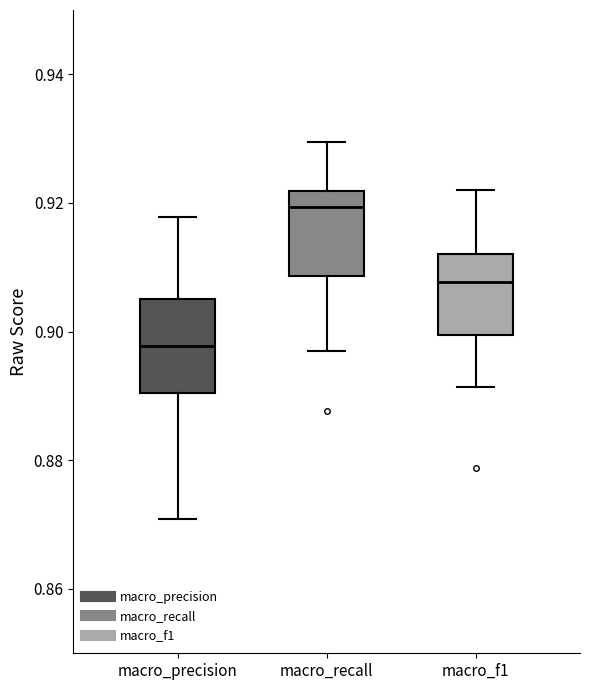

Which box has the lowest median line?

macro_precision